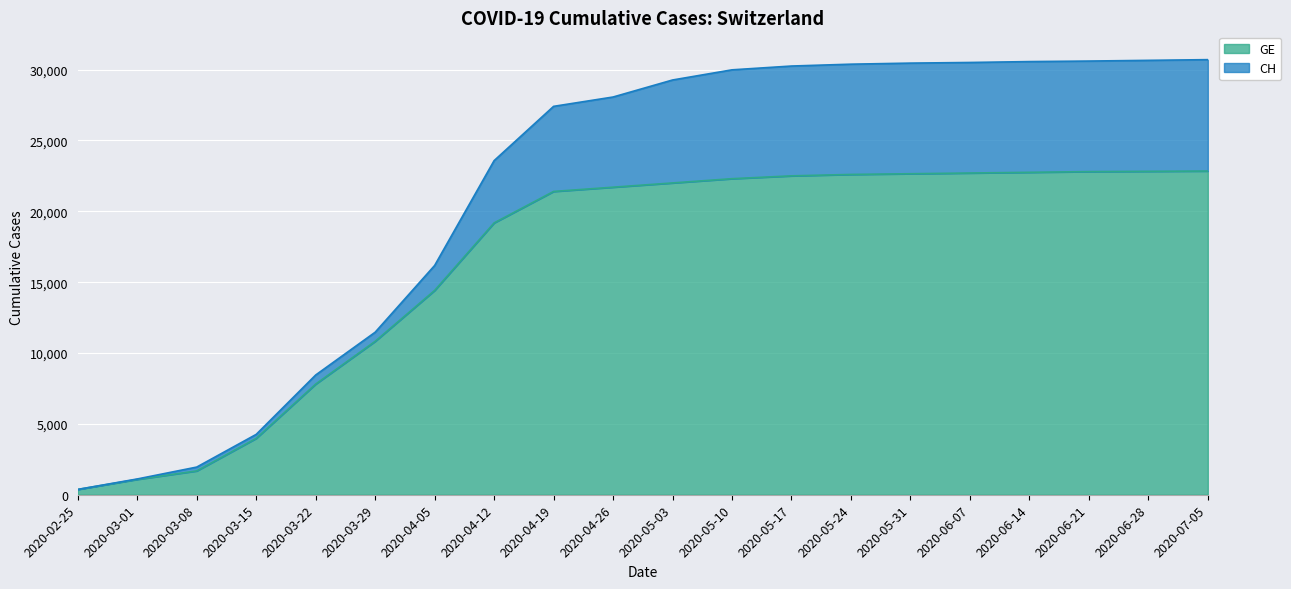

What is the highest value of the GE series?

22840